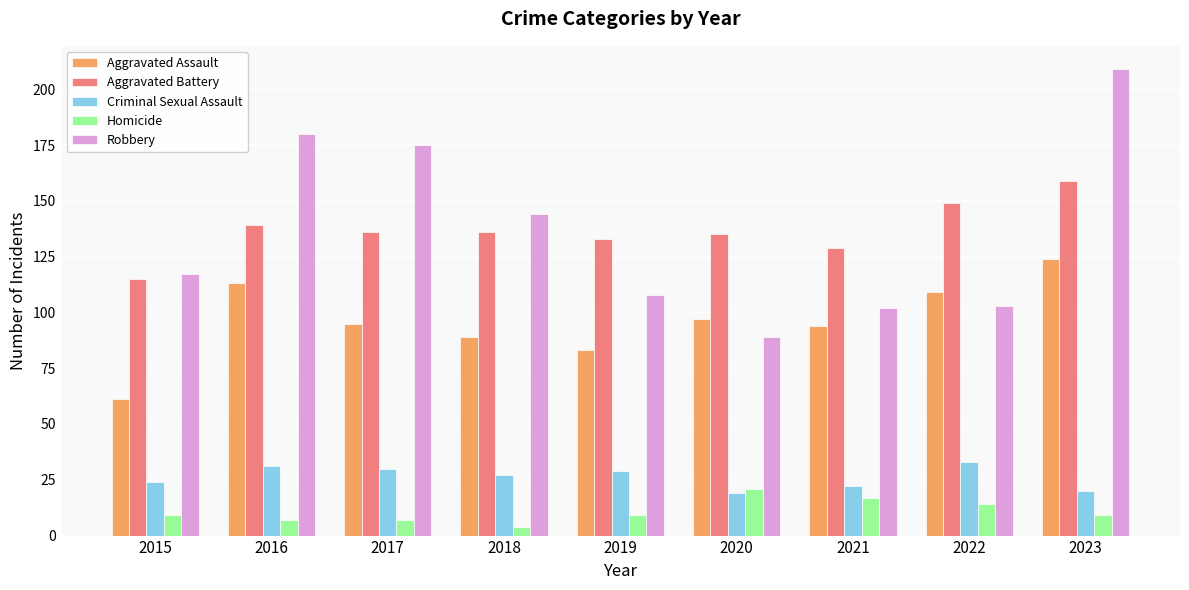

What is the average value of the Aggravated Assault series?

96